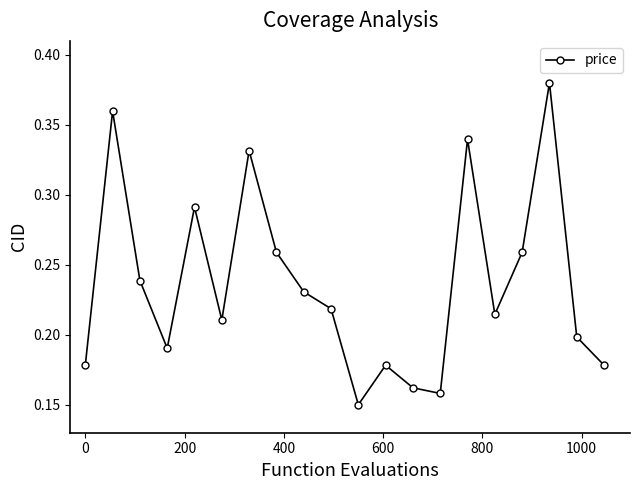

How many points are higher than both their immediate neighbors (excluding endpoints)?

6